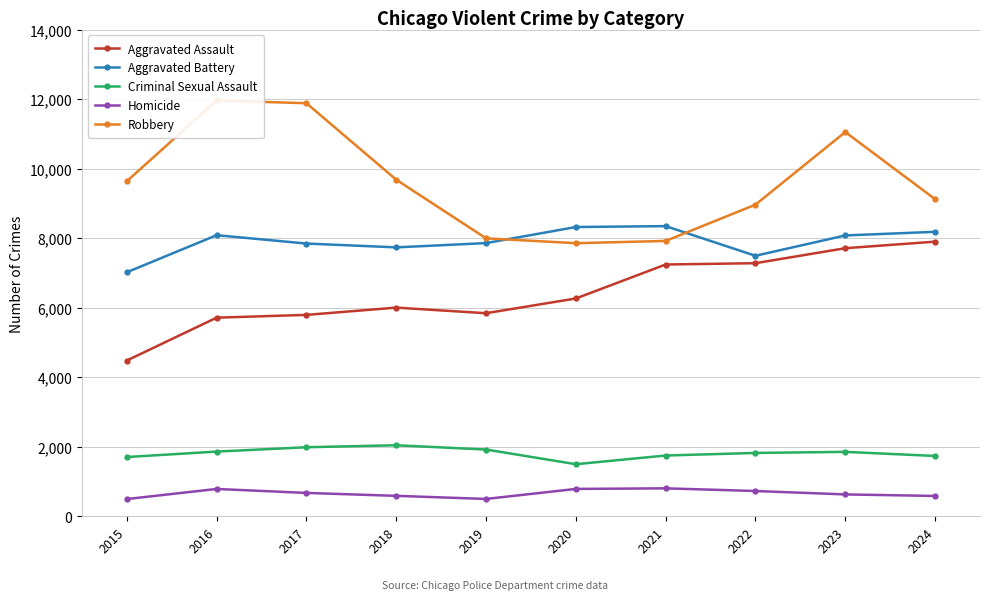

What is the difference between the Aggravated Battery values at 2022 and 2017?

352